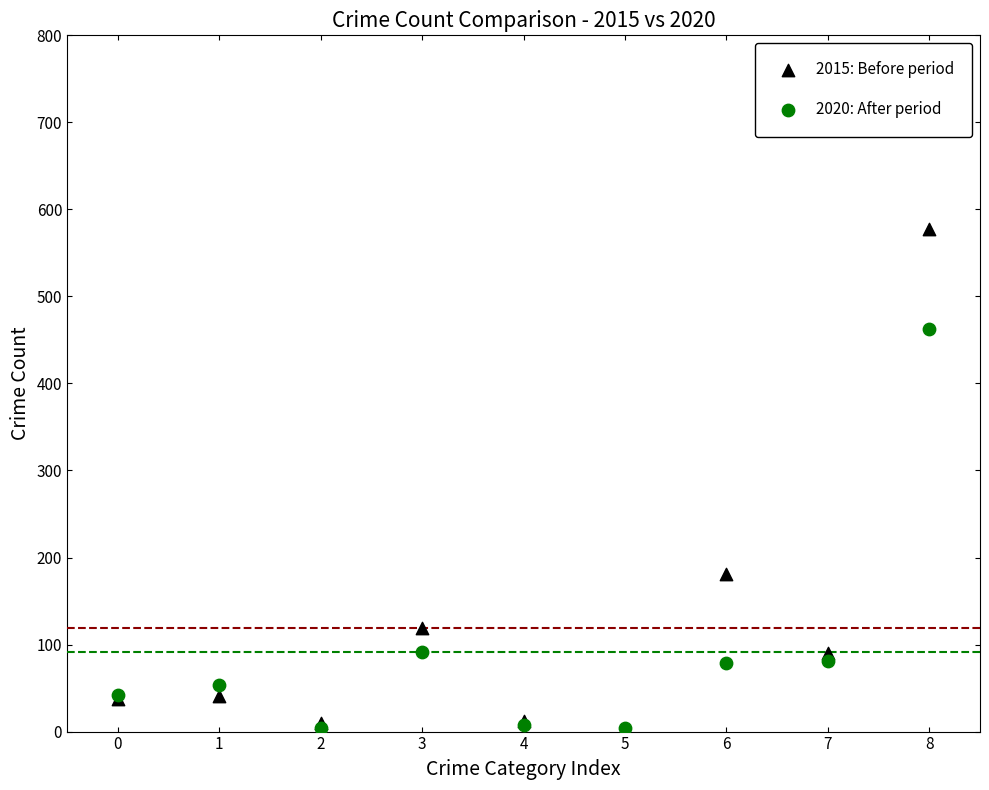

In the 2020: After period series, what Y value is closest to 233?

92